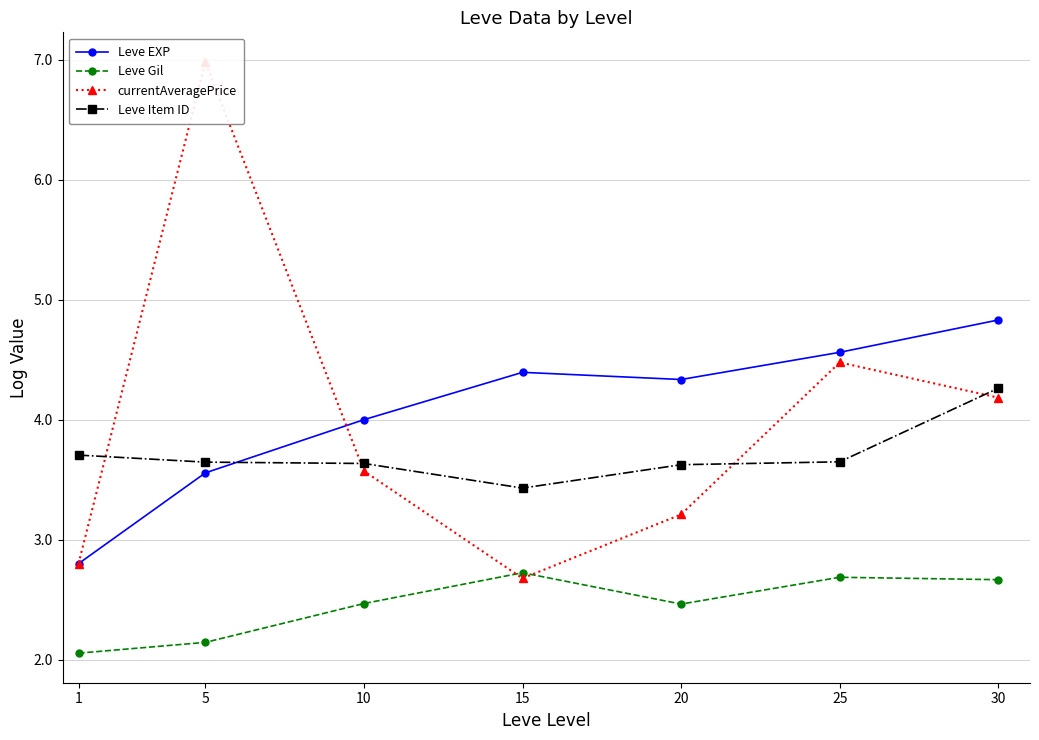

What is the sum of all Leve Item ID values?

25.9